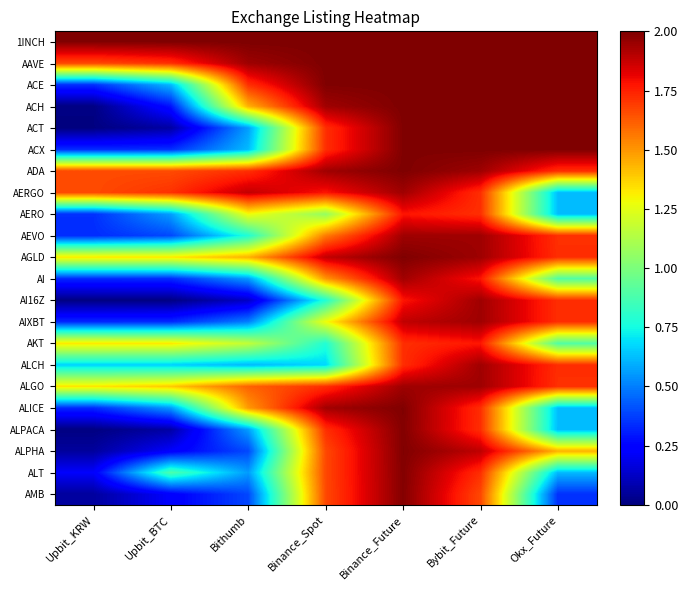

What is the difference between the highest and lowest values at Binance_Spot?

1.3